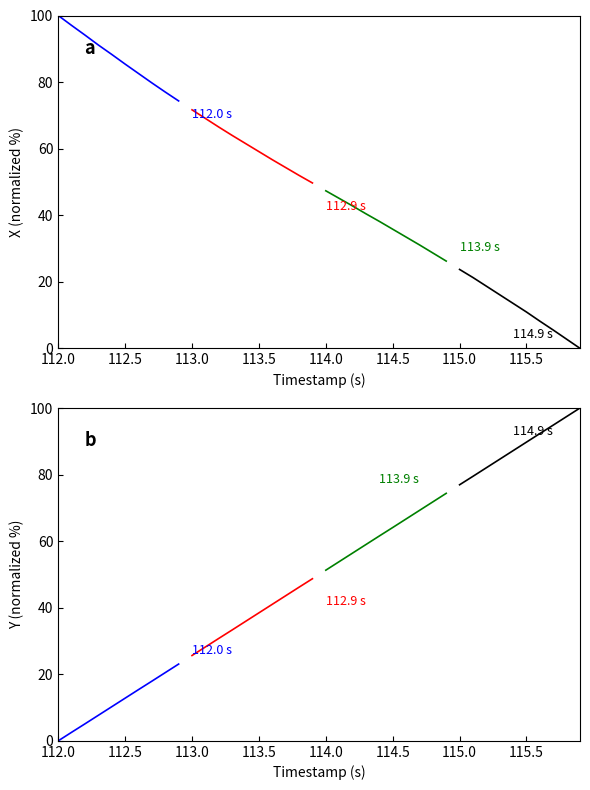

How many values in the 114.9 s series are below 89?

5